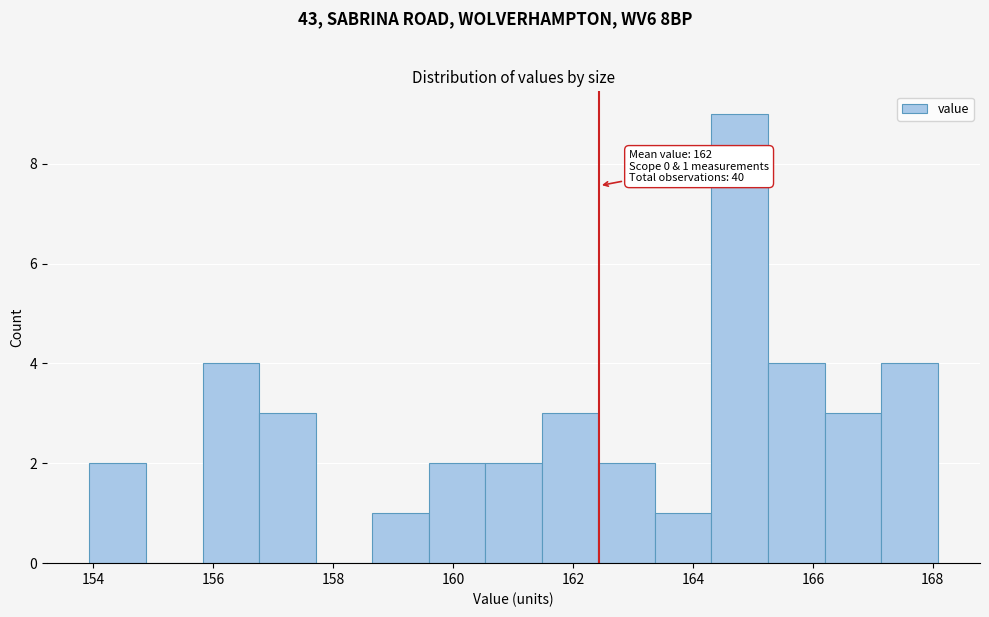

Over which range of the x-axis is the bar tallest?

164.4 to 165.2